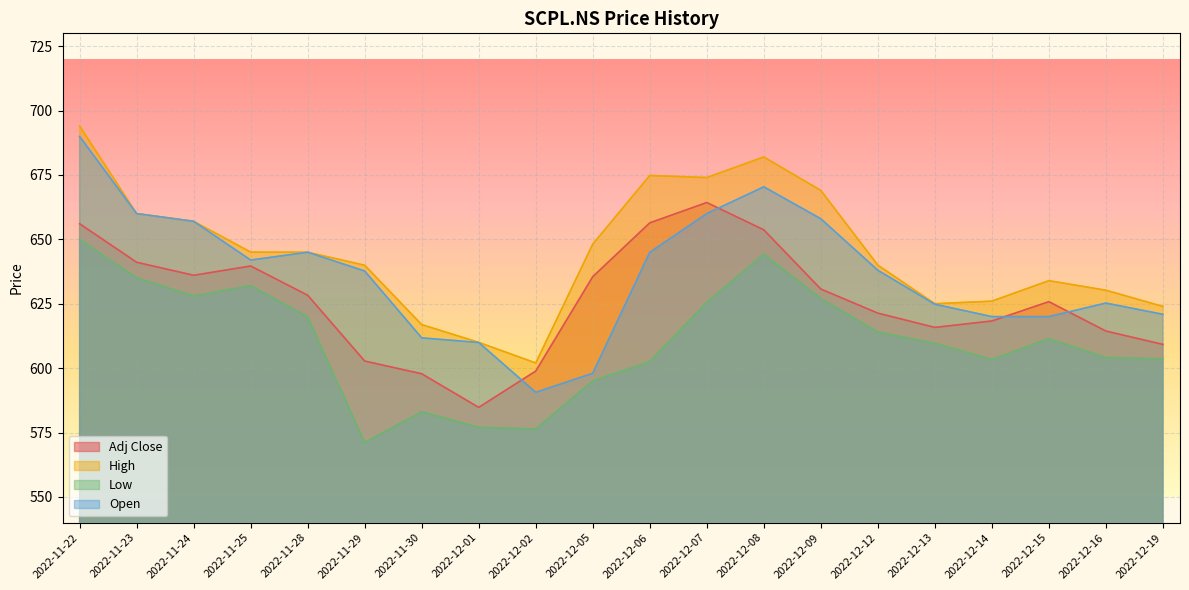

List the series in order of their peak value, highest first.

High, Open, Adj Close, Low